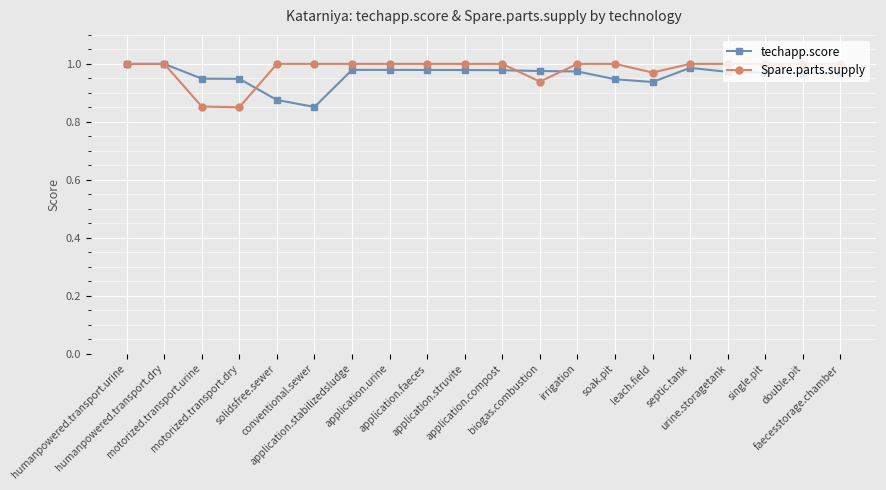

At how many categories does at least one series exceed 0?

20